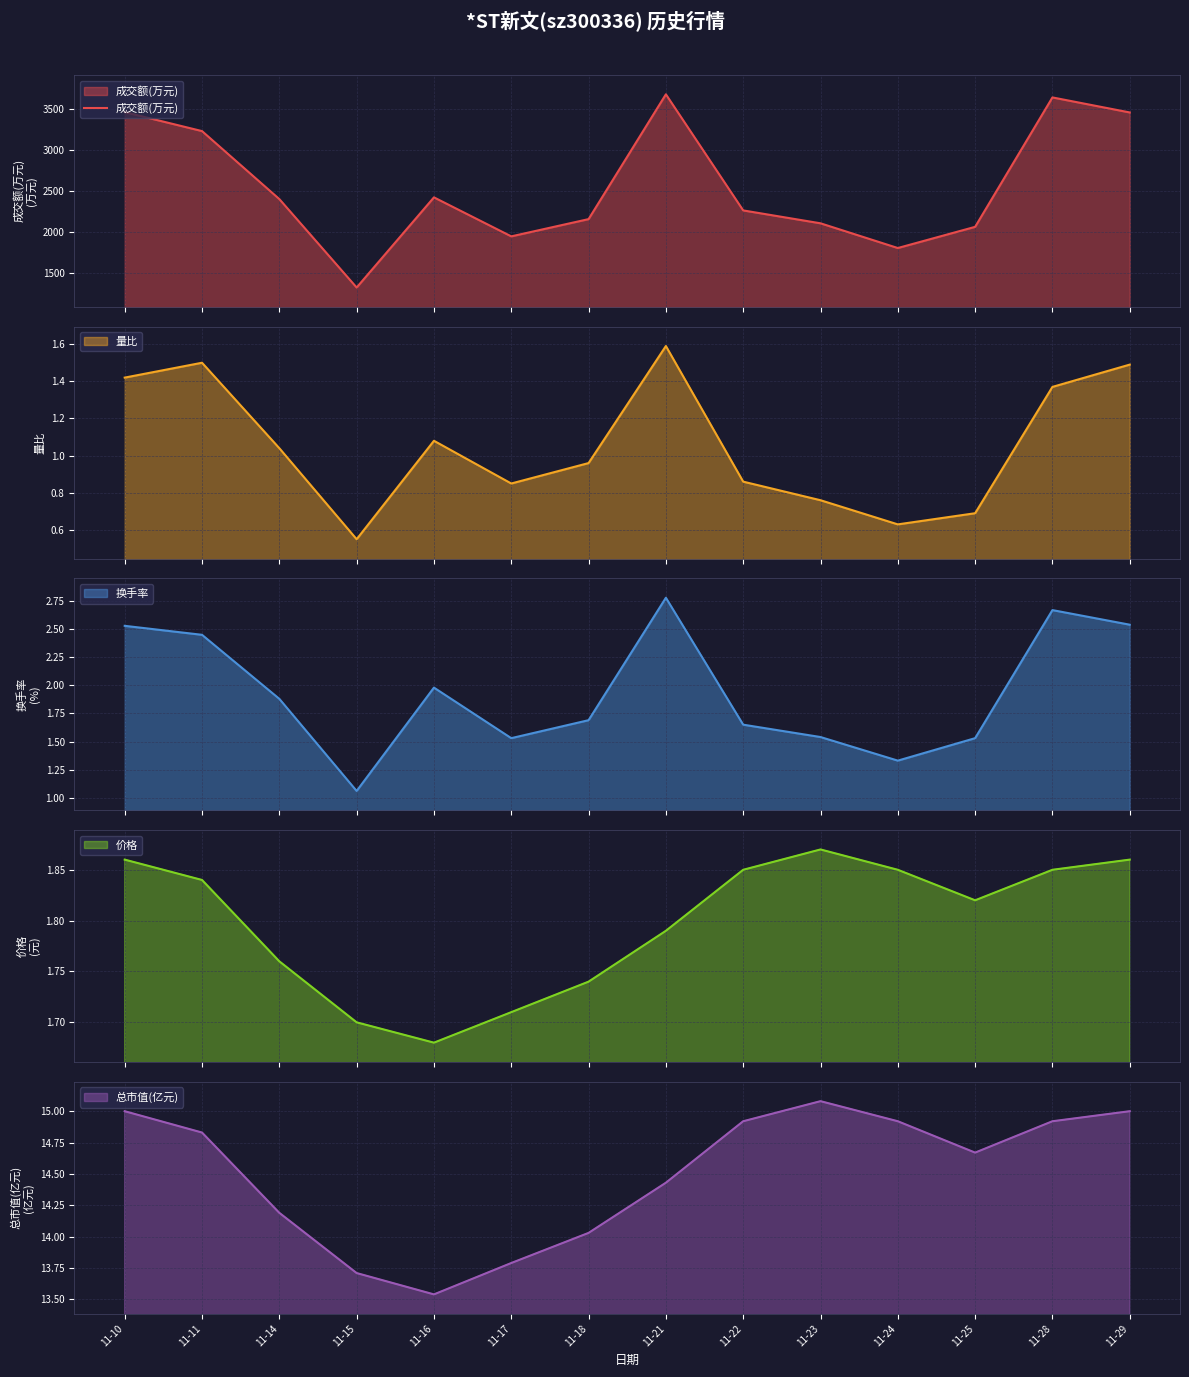

What is the minimum value for 成交额(万元)?

1328